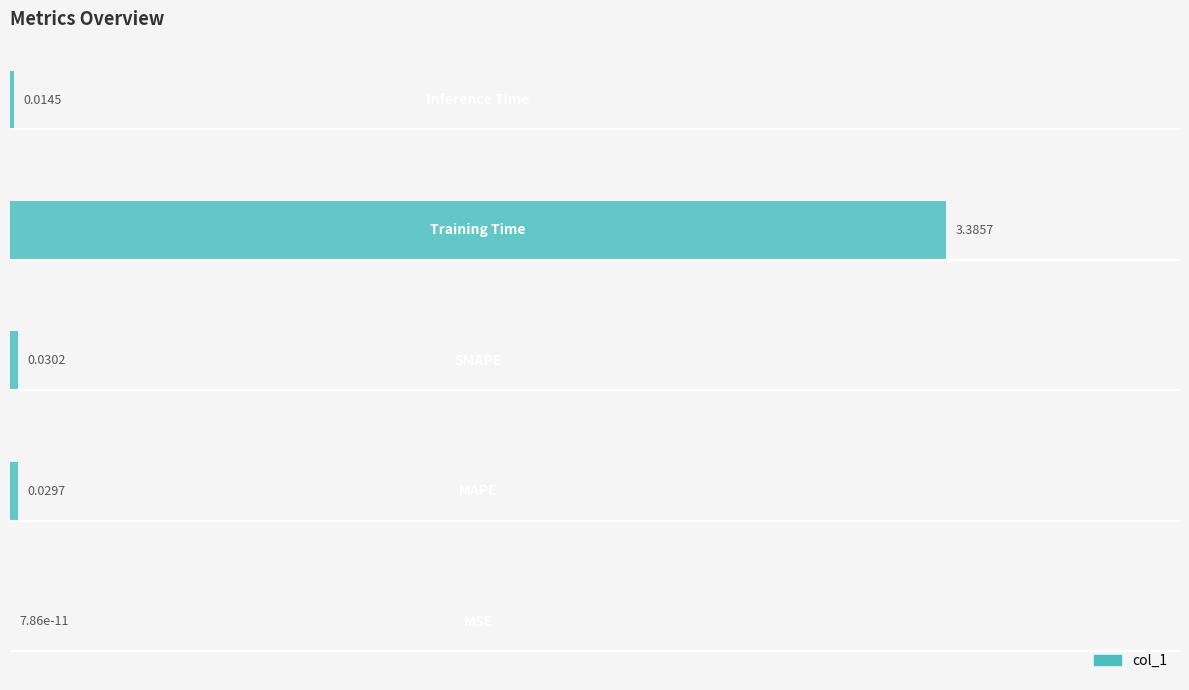

What is the sum of all values?

3.5